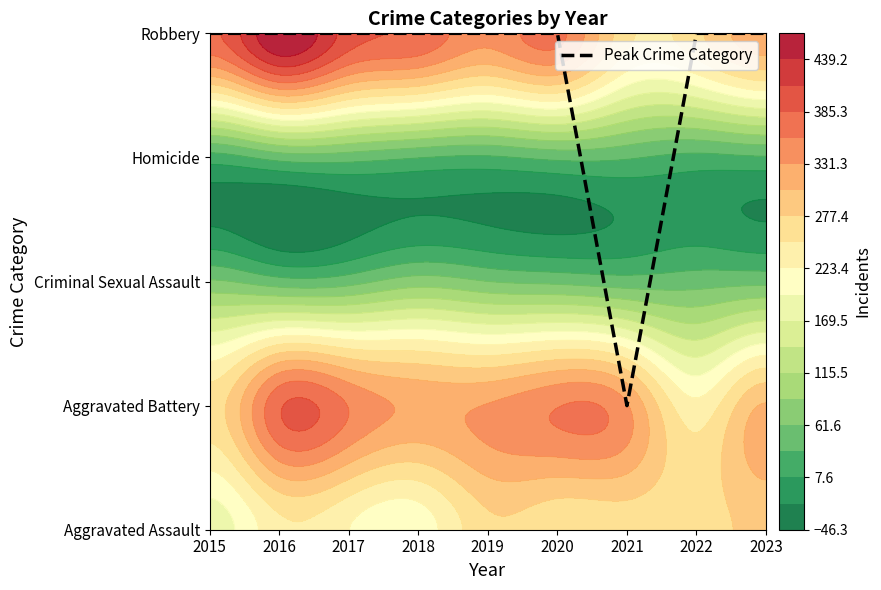

What is the ratio of the value at 2018 to the value at 2015?

1.0